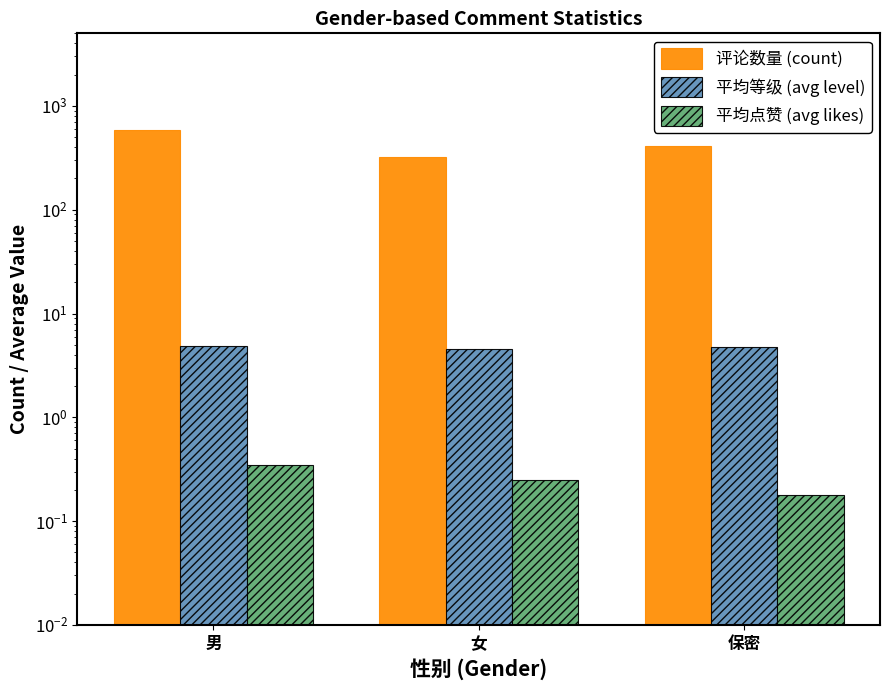

What position from the left is 男?

1